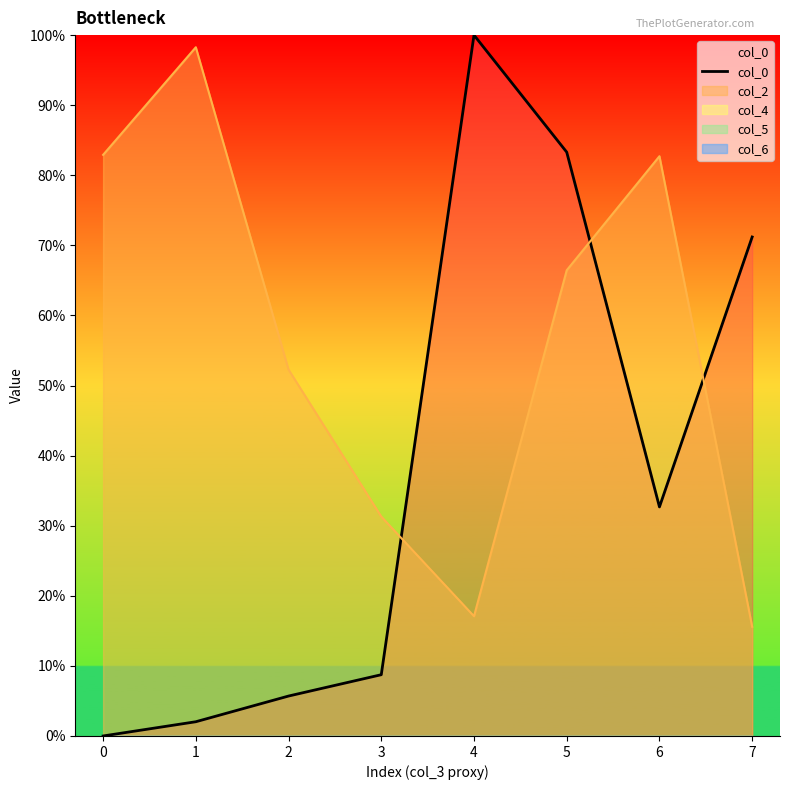

What is the ratio of the value at 3 to the value at 7?

0.1